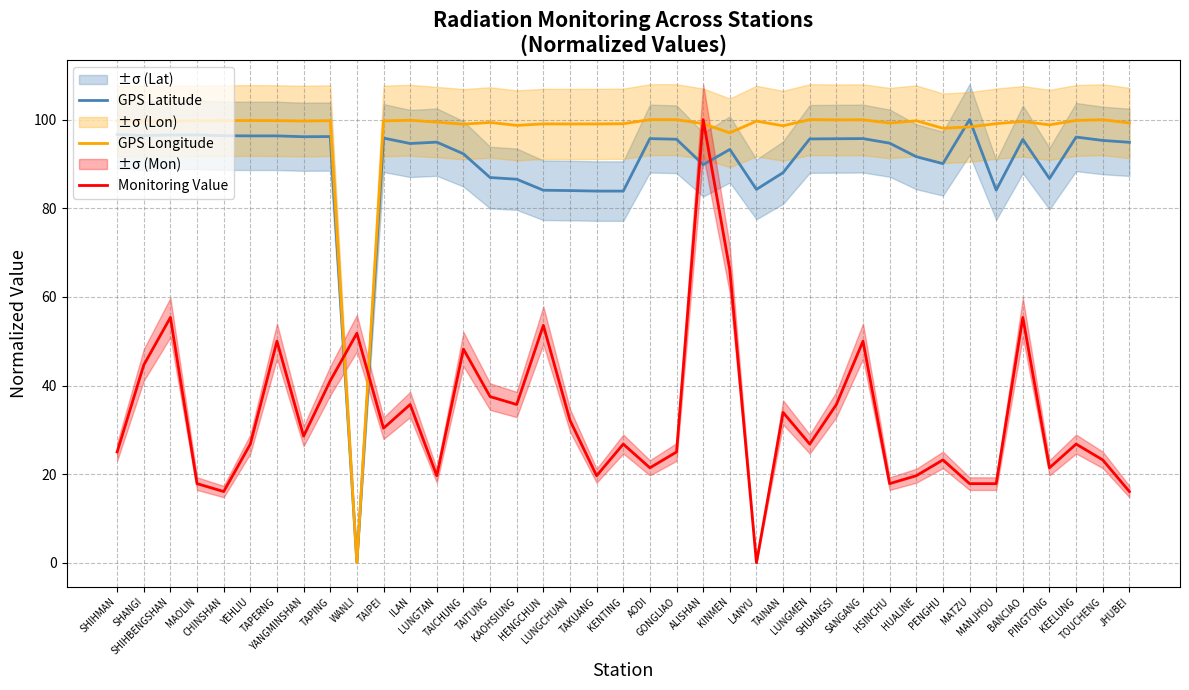

Does the chart display data point markers on the line(s)?

No